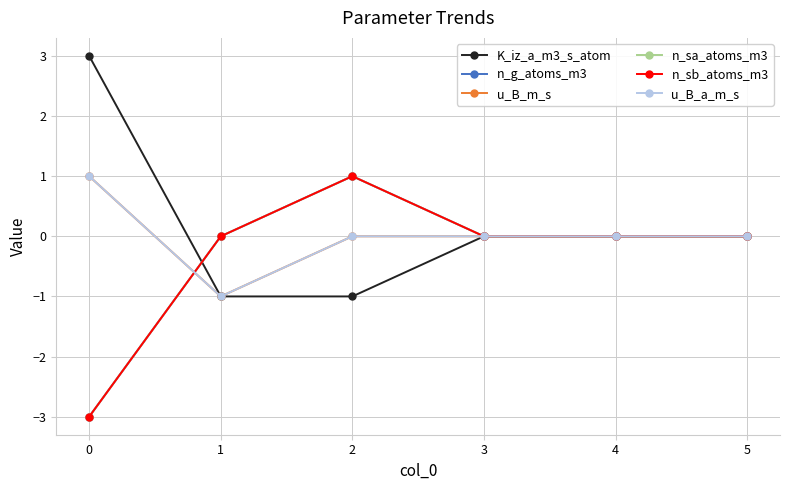

Reading right to left, extract all data points from this chart.

K_iz_a_m3_s_atom: 0	0	0	-1	-1	3
n_g_atoms_m3: 0	0	0	1	0	-3
u_B_m_s: 0	0	0	0	-1	1
n_sa_atoms_m3: 0	0	0	1	0	-3
n_sb_atoms_m3: 0	0	0	1	0	-3
u_B_a_m_s: 0	0	0	0	-1	1